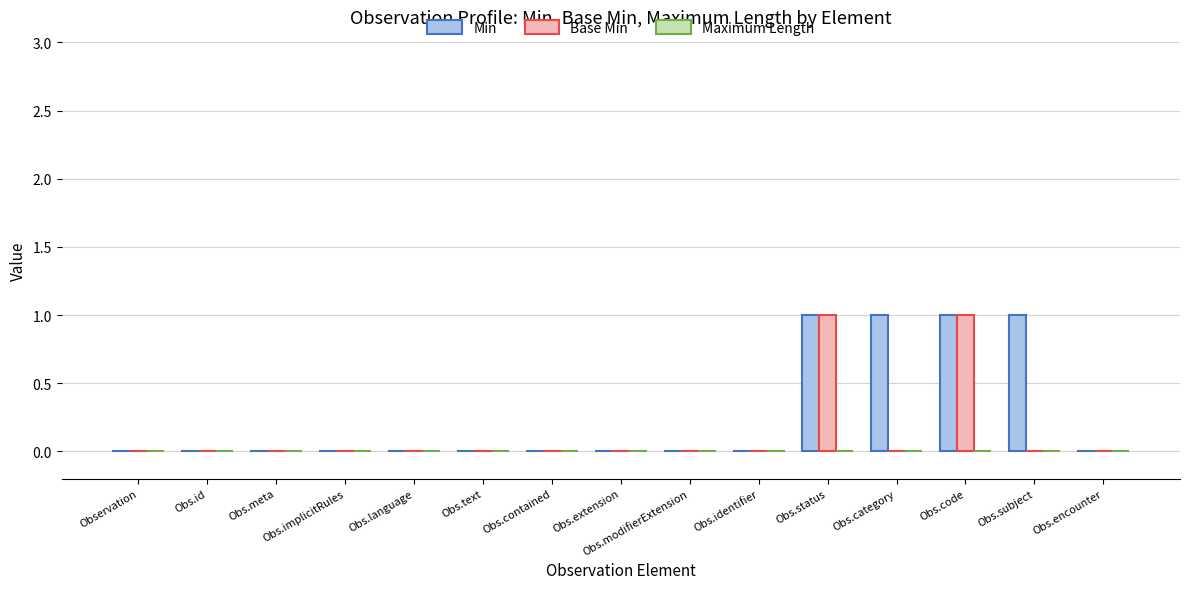

What is the highest value of the Min series?

1